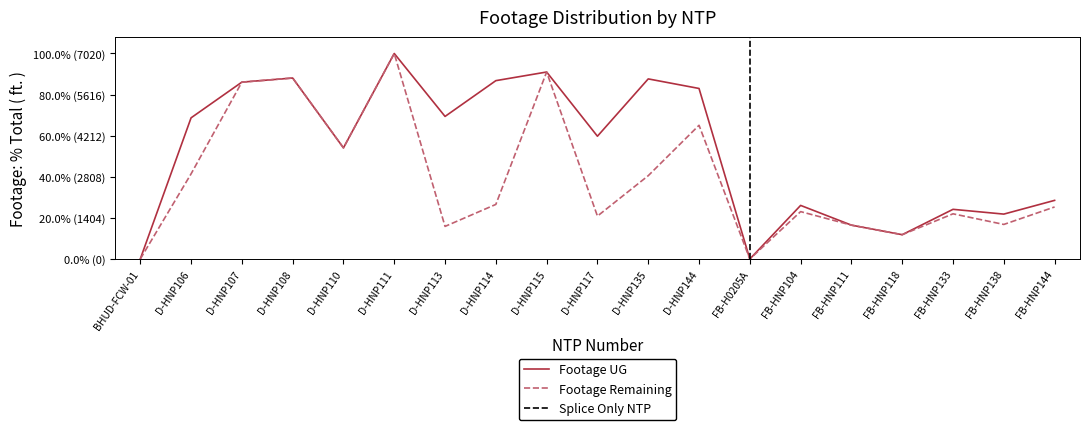

Which label corresponds to the smallest value in the chart?

BHUD-FCW-01